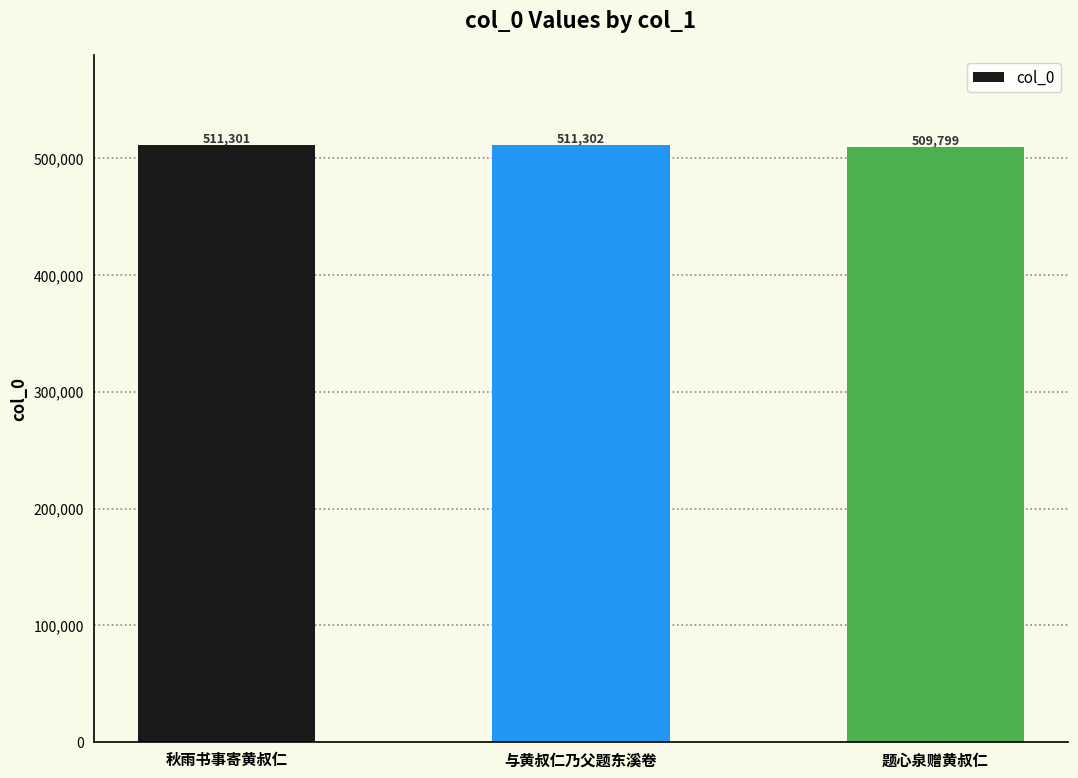

How many distinct data groups are displayed?

1